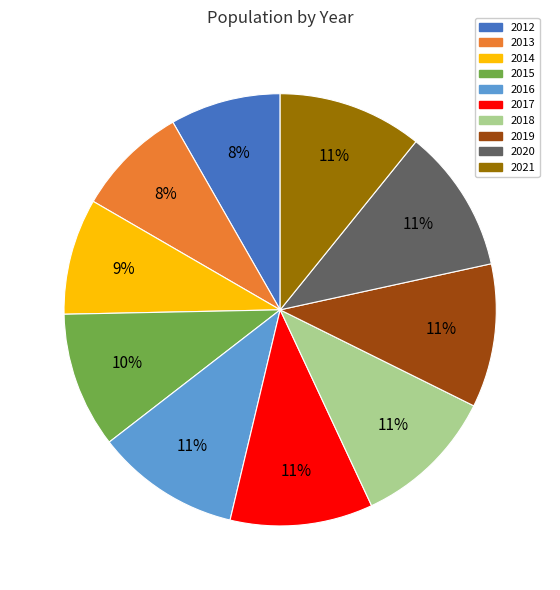

Does 2014 represent more than half of the total?

No